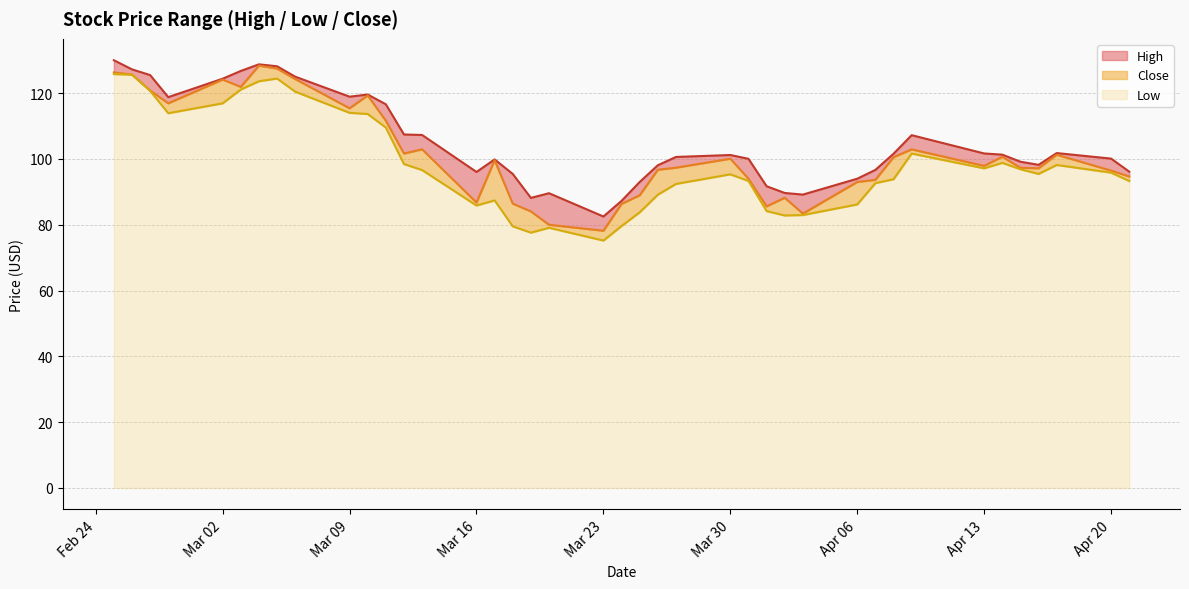

What is the lowest value of the Low series?

75.2